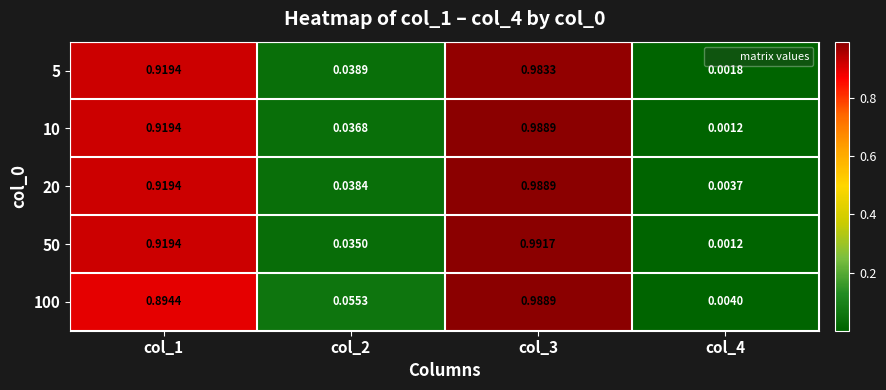

Is the value of 100 at col_3 greater than the value of 5 at col_1?

Yes